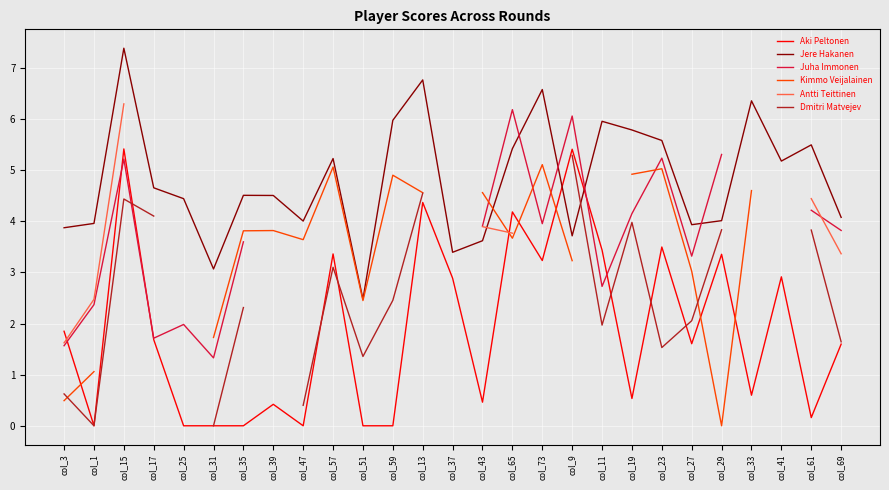

Which has a higher value, col_59 or col_61?

col_61